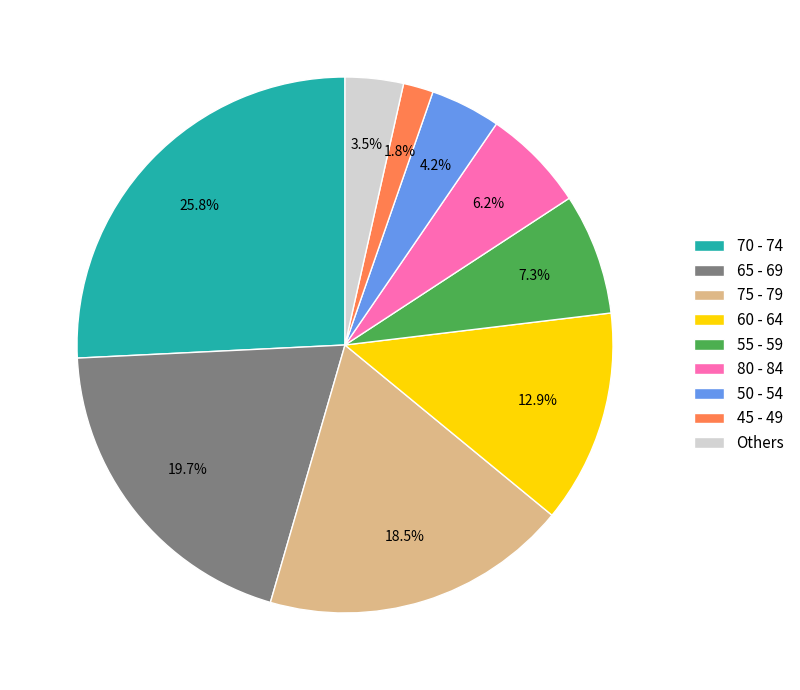

What is the smallest slice in the pie chart?

45 - 49